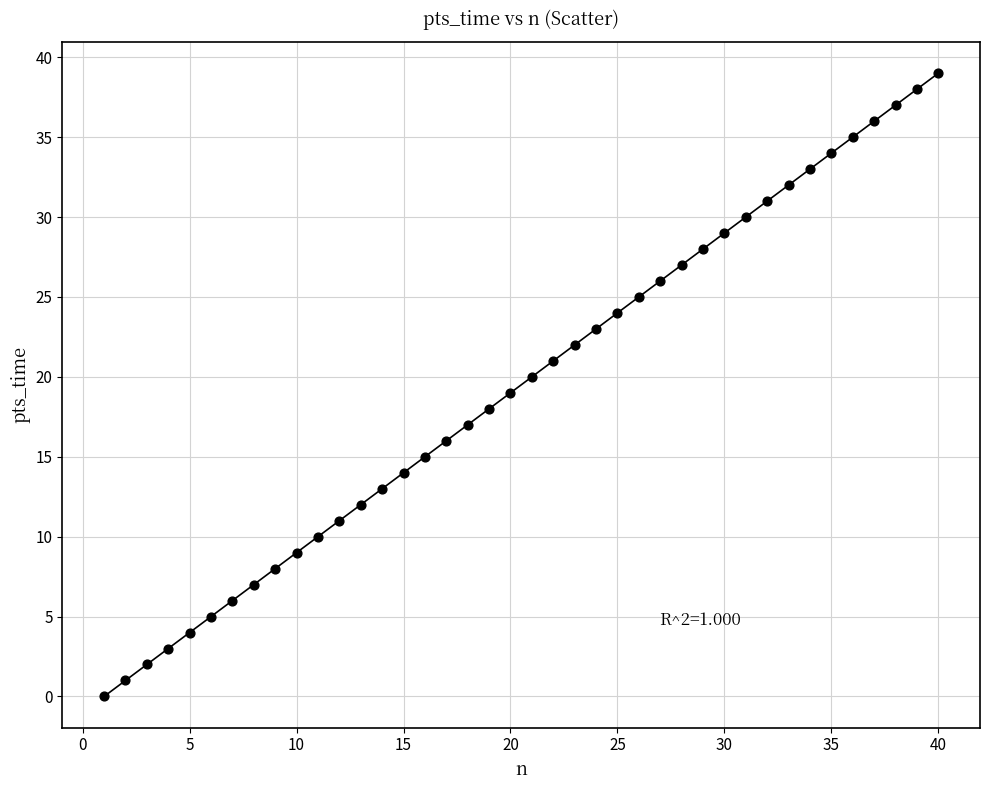

What is the range of Y values (max minus min)?

39